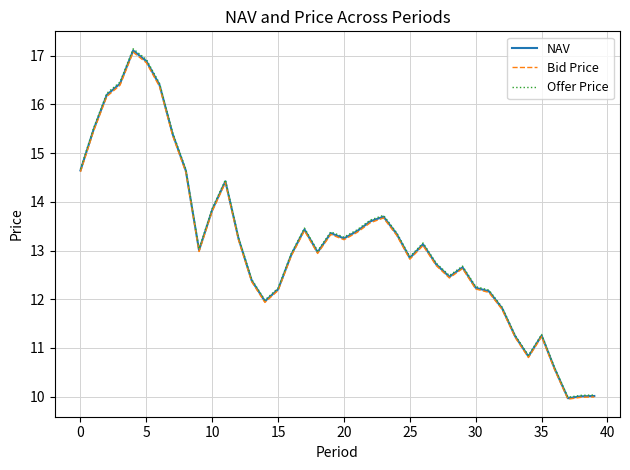

At how many categories does at least one series exceed 11?

35